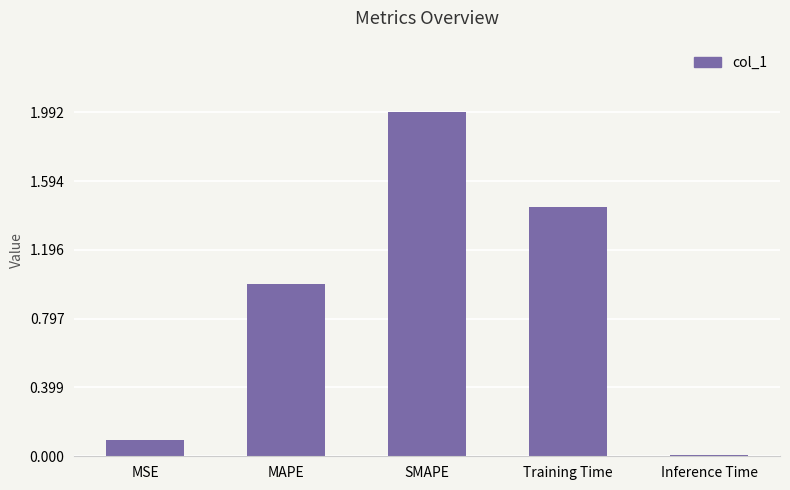

What is the label of the 4th bar from the left?

Training Time